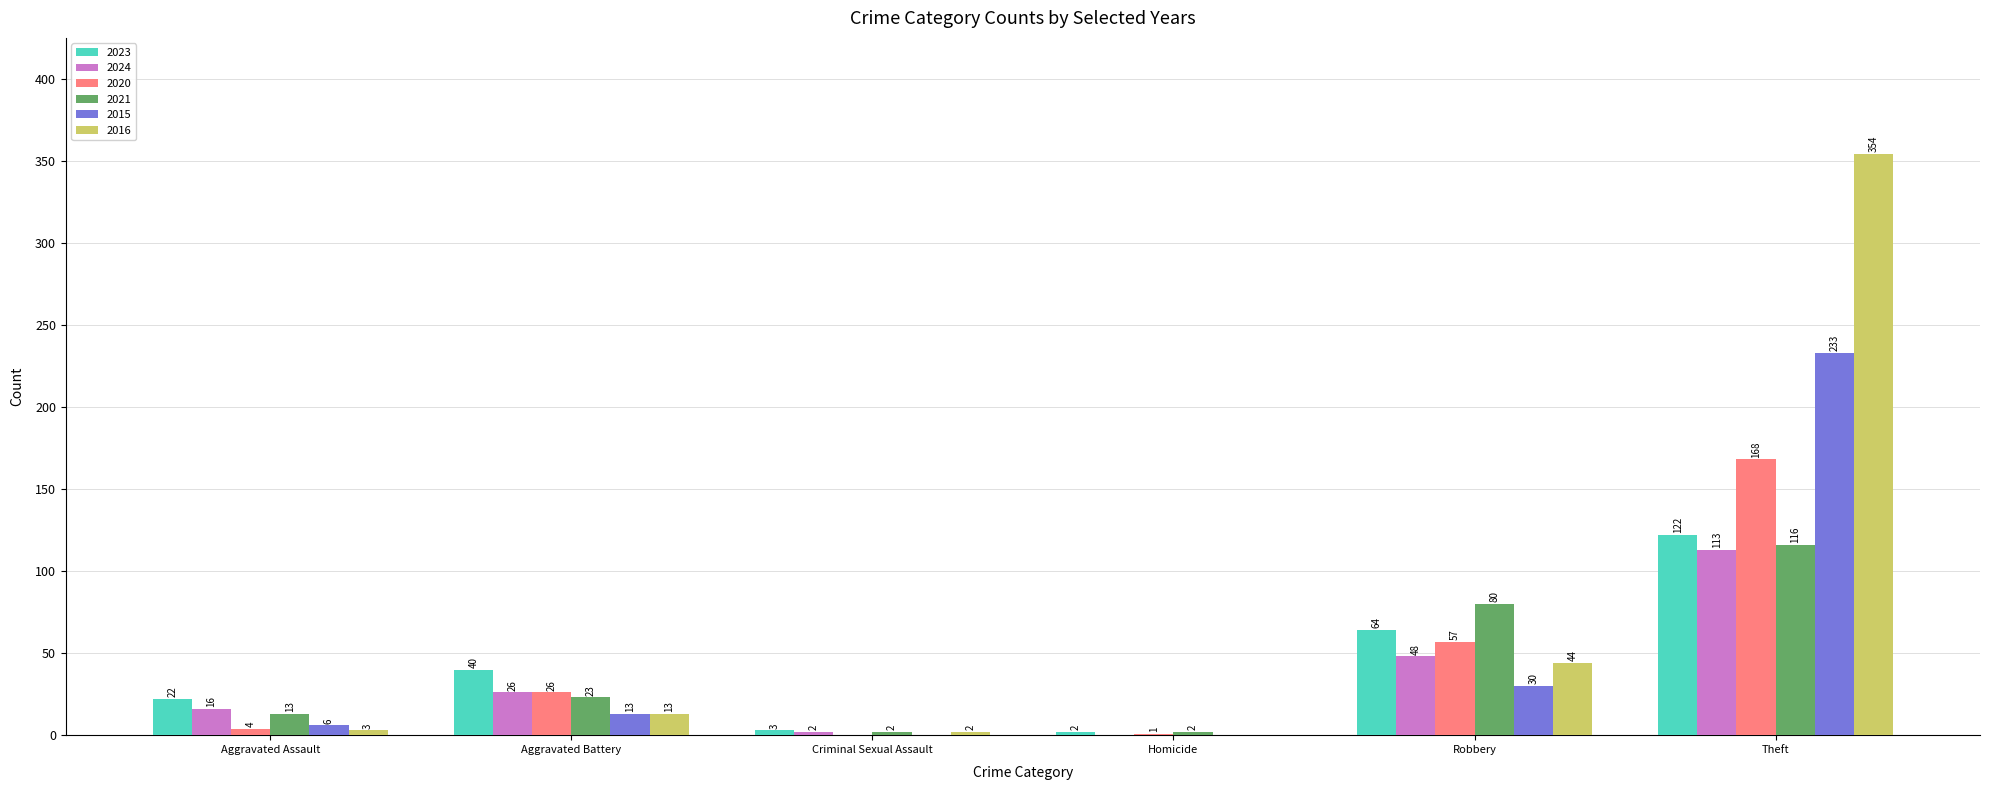

Reading left to right, extract all data points from this chart.

2023: 22	40	3	2	64	122
2024: 16	26	2	0	48	113
2020: 4	26	0	1	57	168
2021: 13	23	2	2	80	116
2015: 6	13	0	0	30	233
2016: 3	13	2	0	44	354